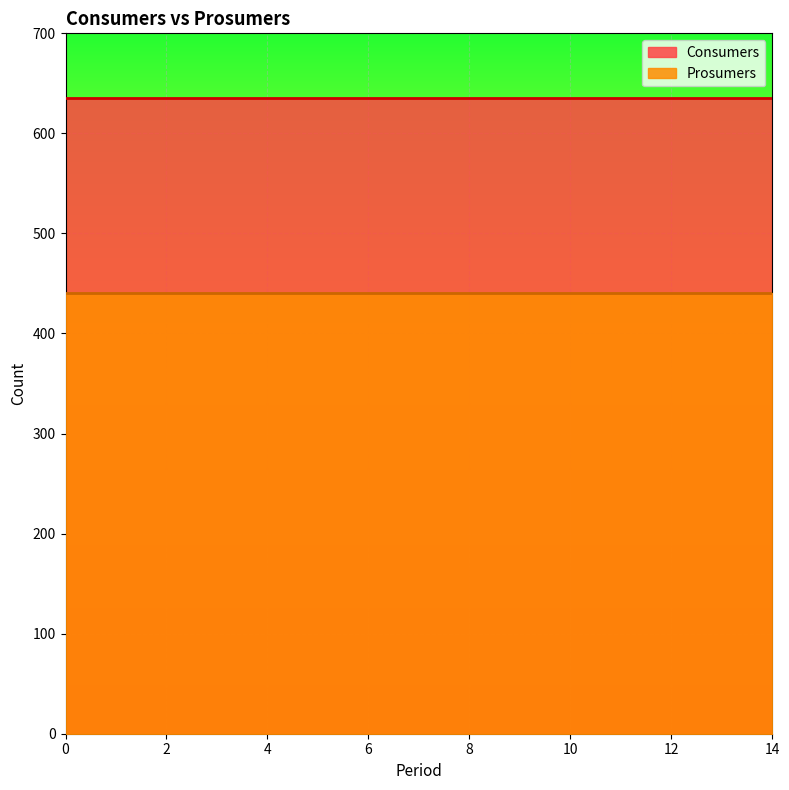

How many distinct data groups are displayed?

2